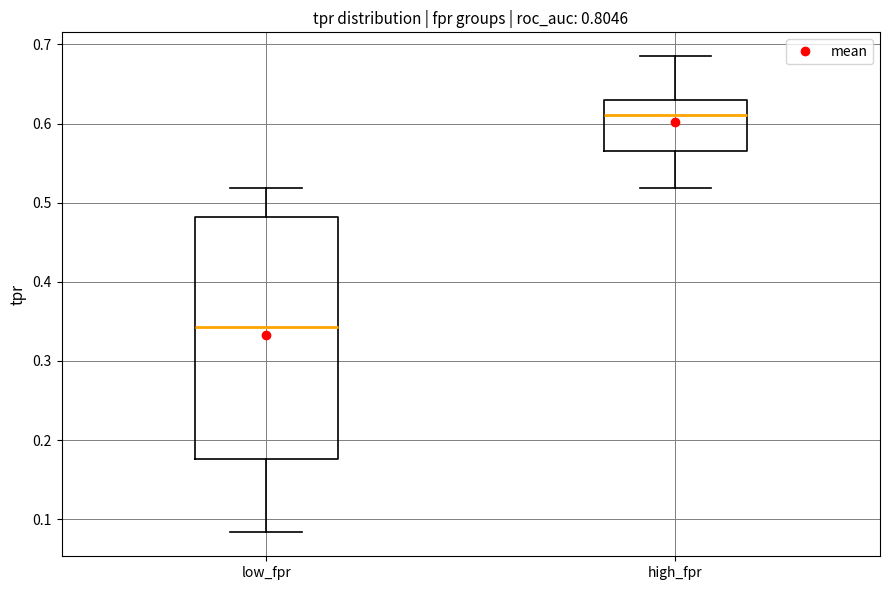

Comparing the boxes themselves (not the whiskers), which one is the tallest?

low_fpr